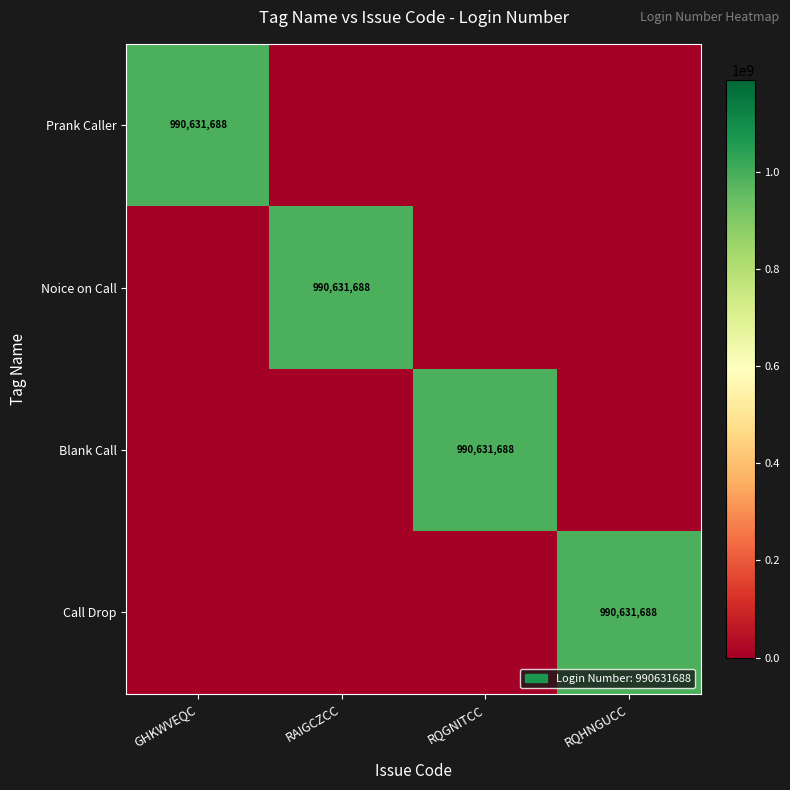

The value of Prank Caller at GHKWVEQC is 990631688. True or false?

True